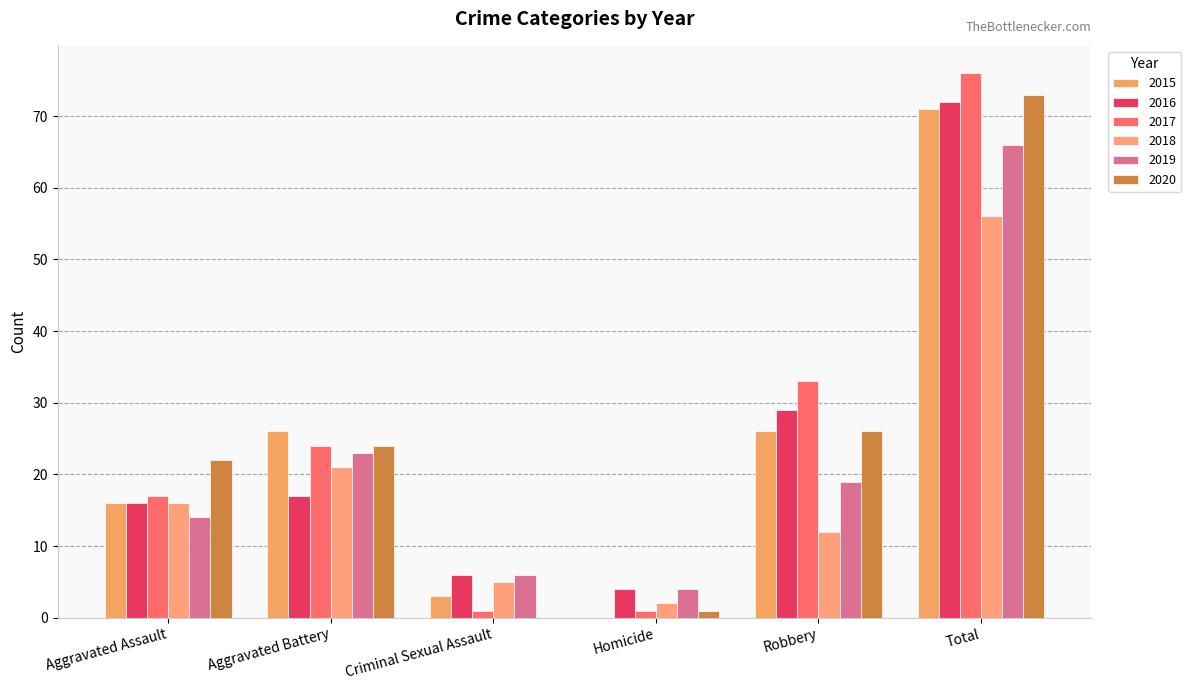

Between Criminal Sexual Assault and Total, which series saw the biggest shift?

2017